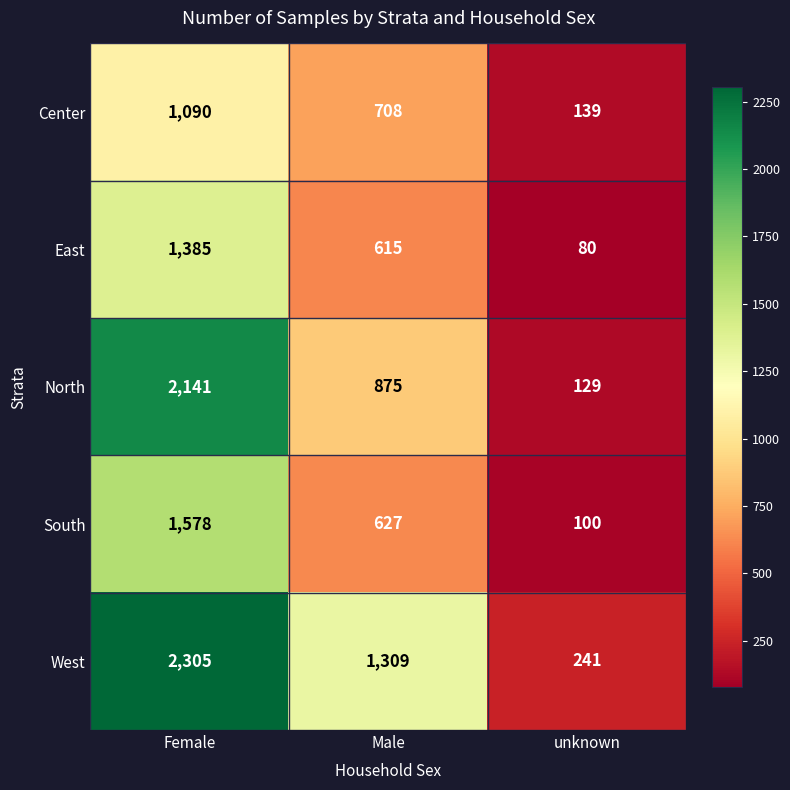

What is the difference between the North values at unknown and Male?

746